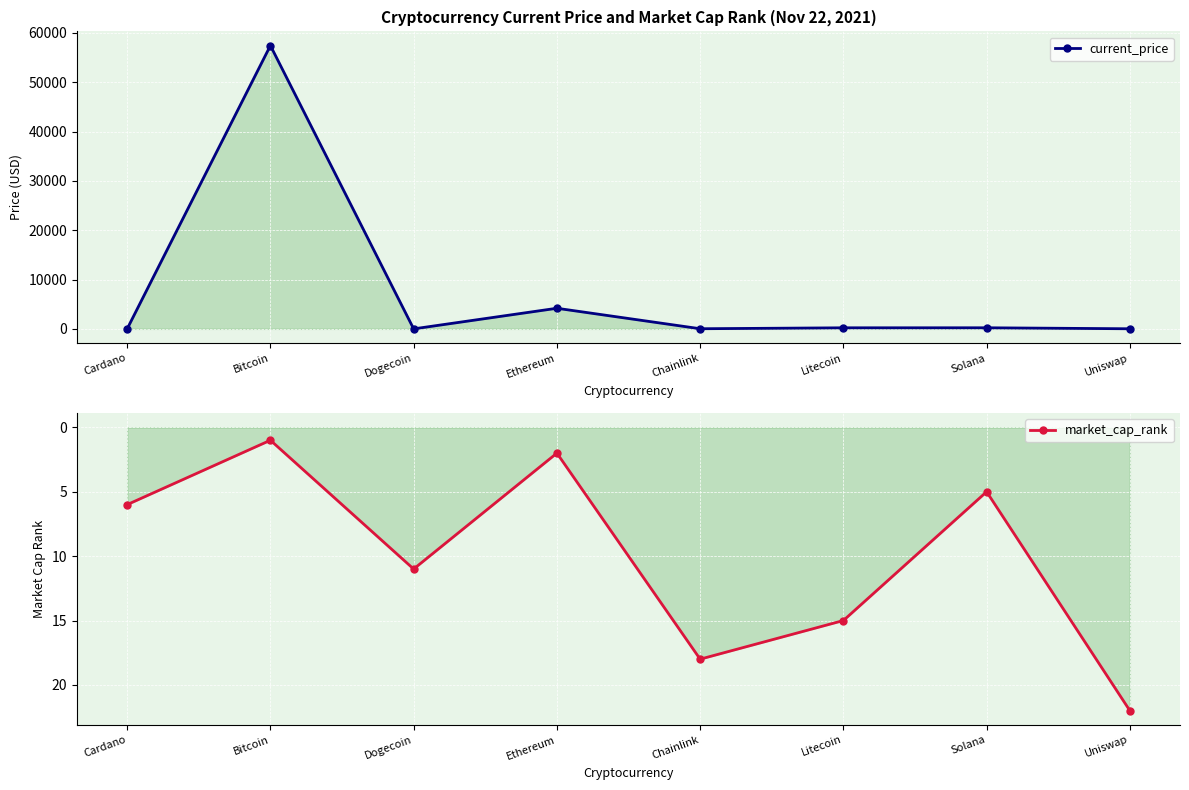

How many distinct data groups are displayed?

2